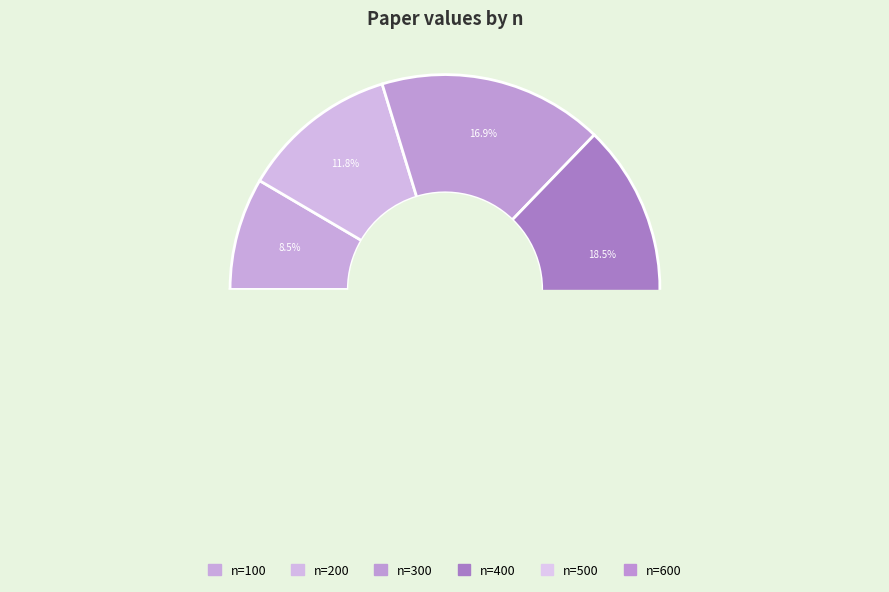

What is the change in value from 100 to 300?

+2122191.5